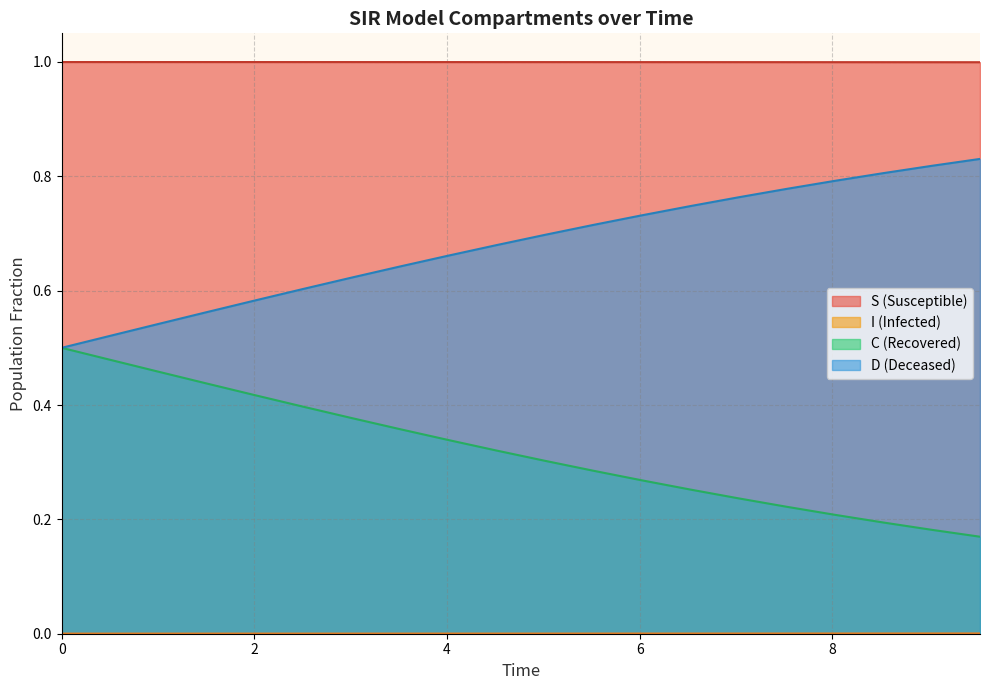

What is the maximum value shown in the chart?

1.0